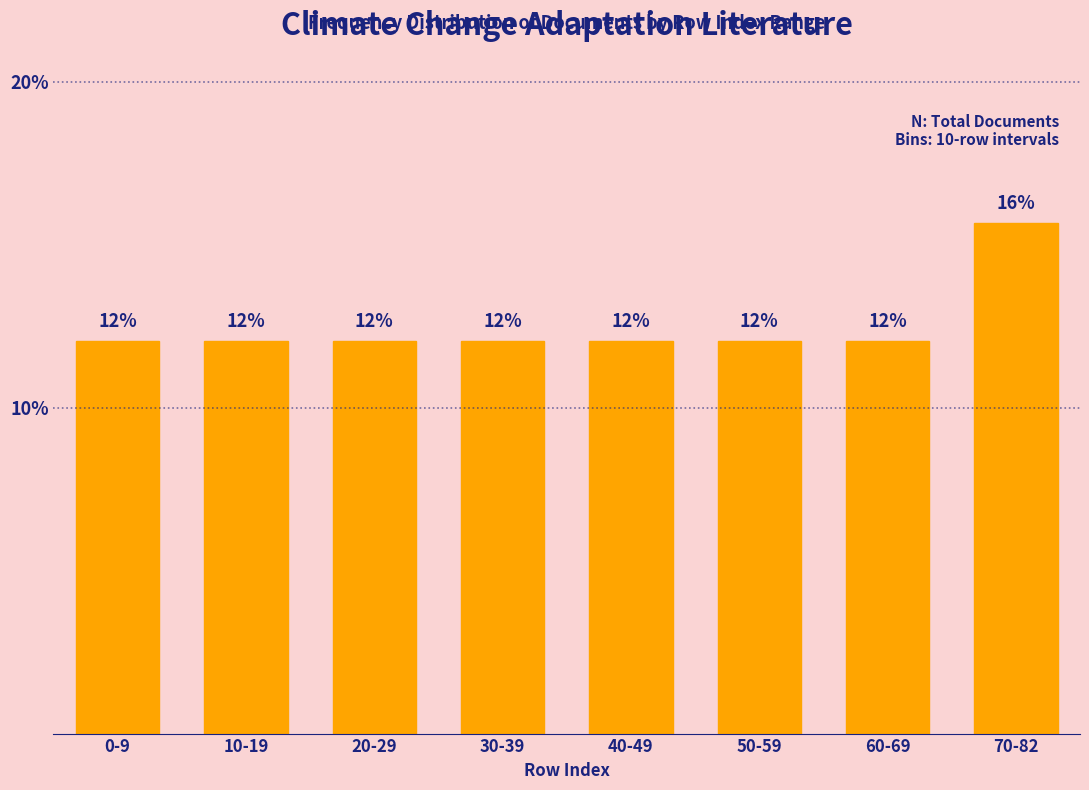

The chart shows a value of 17.1 at 20-29. True or false?

False